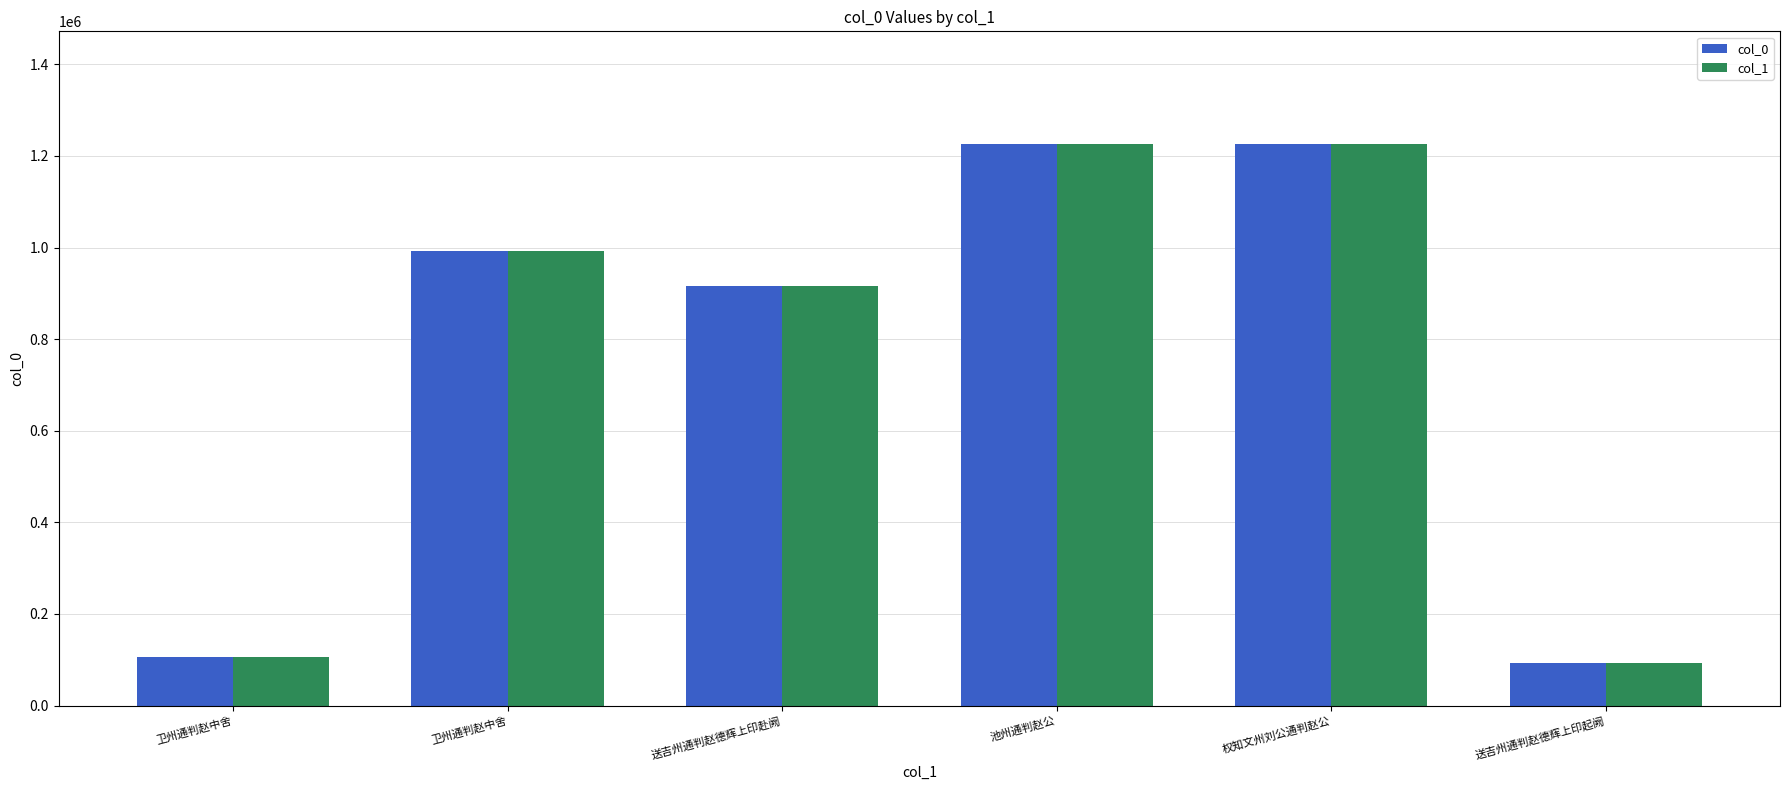

How many values in the col_0 series are below 991784?

3